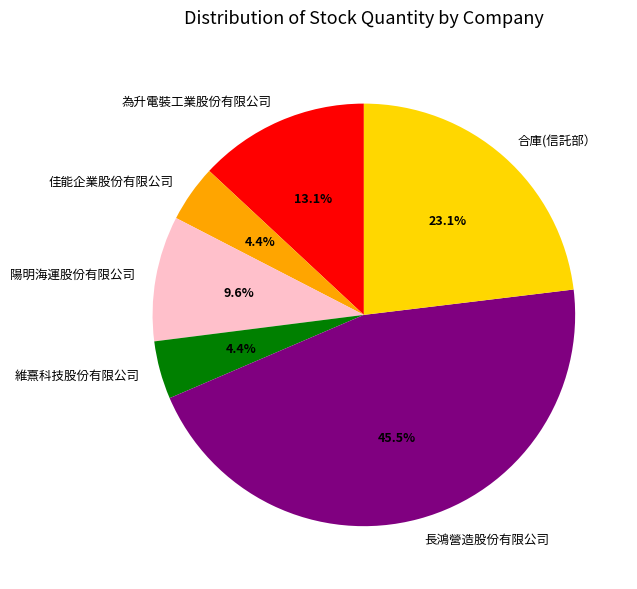

To the nearest percent, what is the average slice percentage?

17%